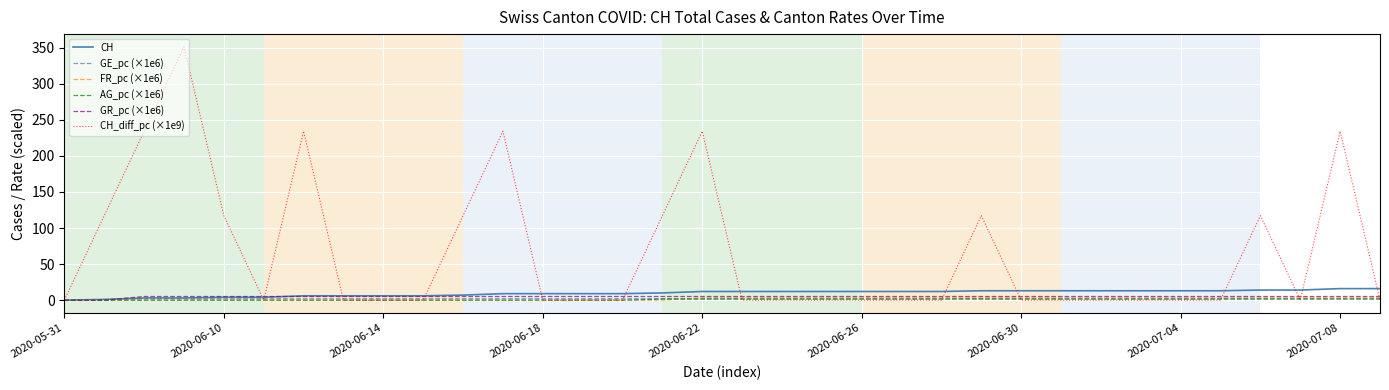

Which series has the largest total across all categories?

CH_diff_pc (×1e9)